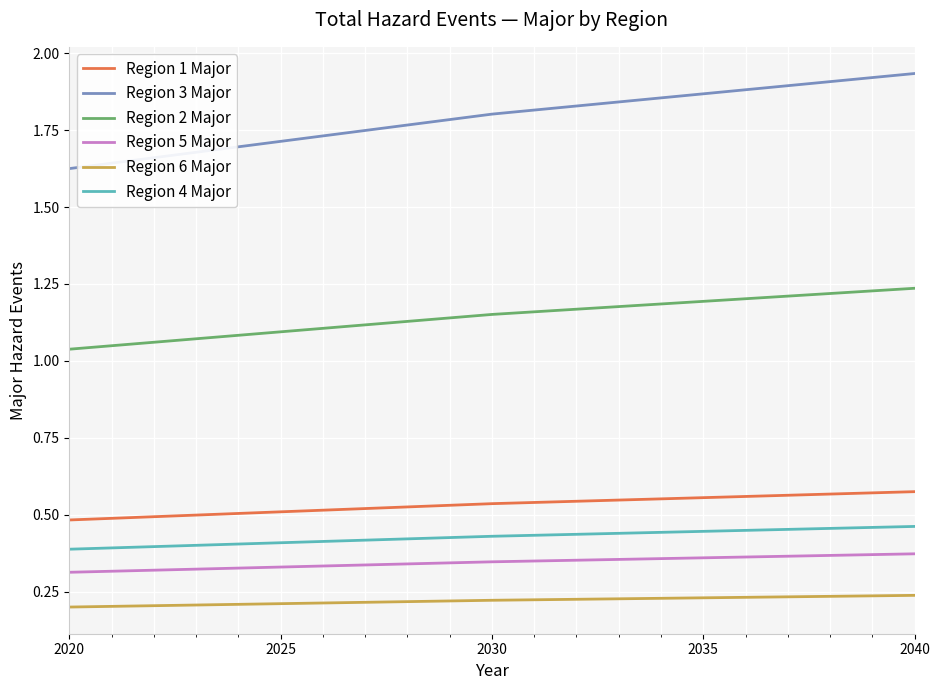

True or false: Region 6 Major and Region 3 Major intersect in this chart.

False